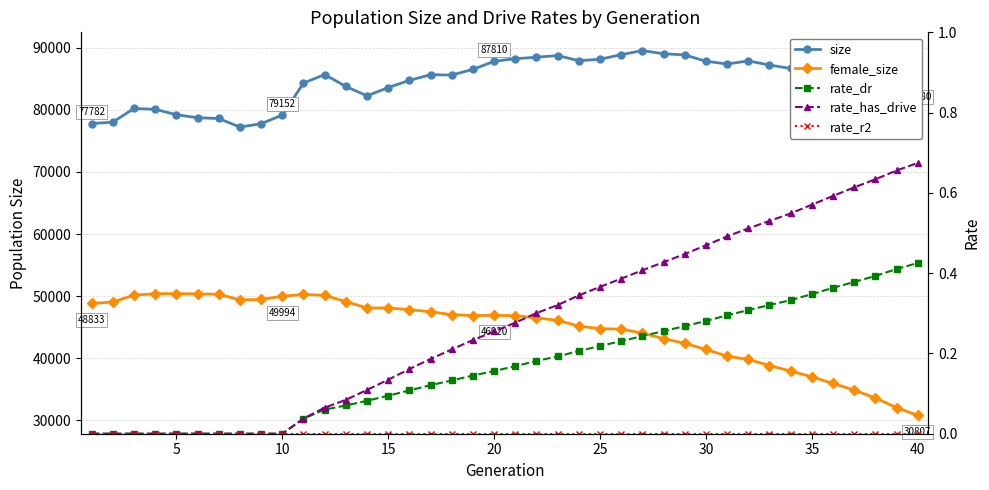

True or false: rate_r2 and rate_has_drive intersect in this chart.

False